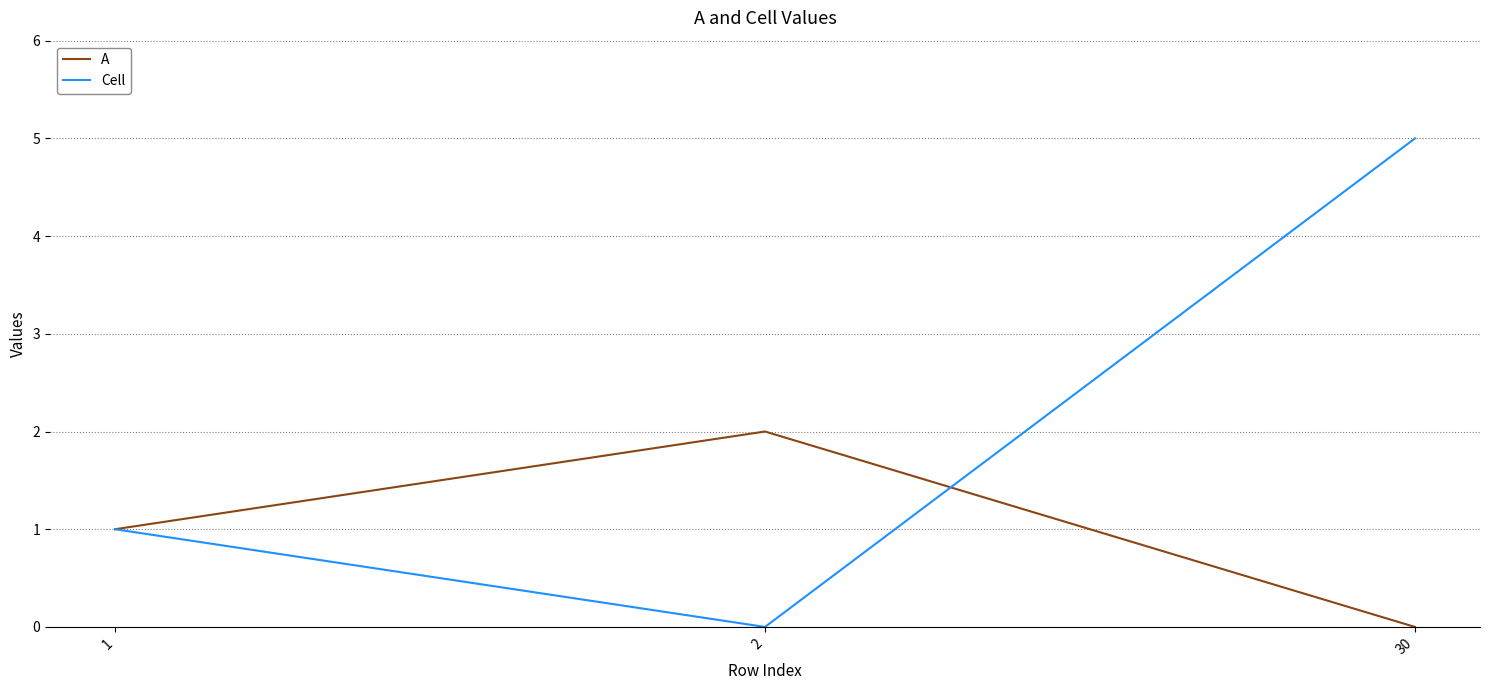

What is the spread (max minus min) of values at 30?

5